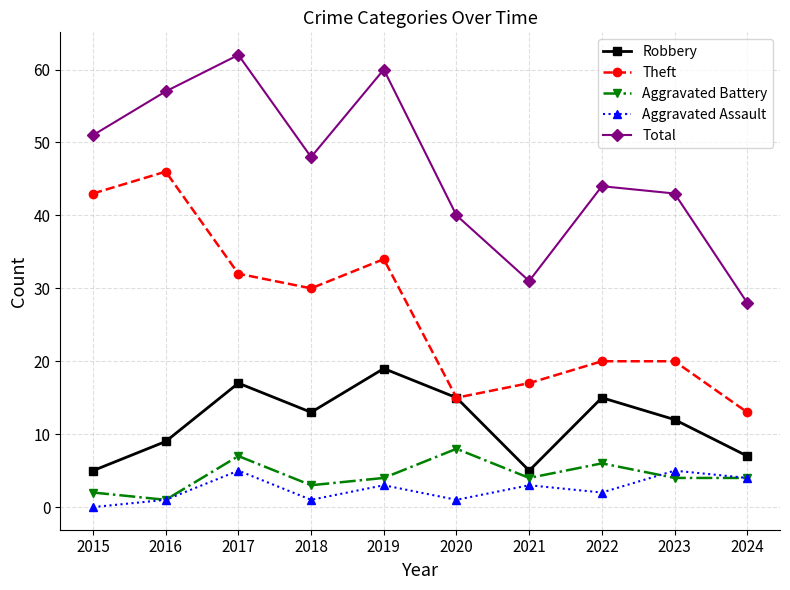

How many lines are shown in the chart?

5